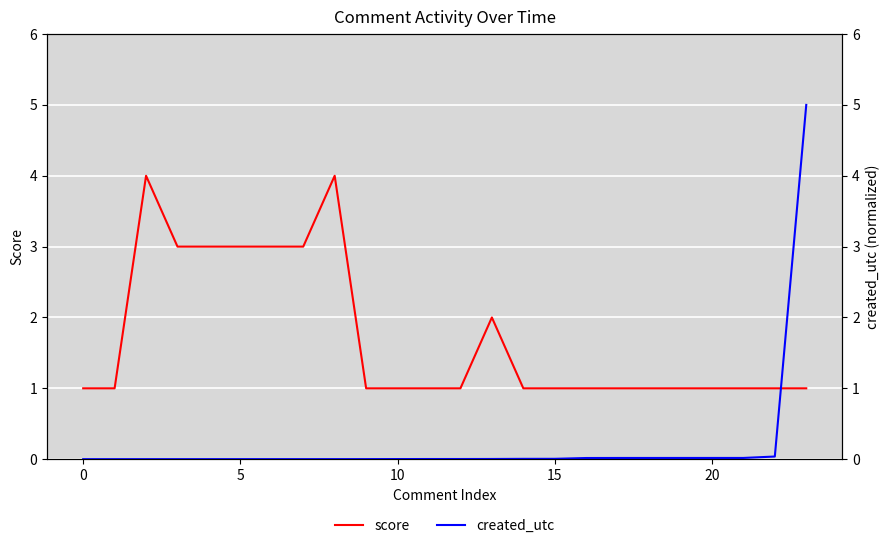

How many values in created_utc are above zero?

23